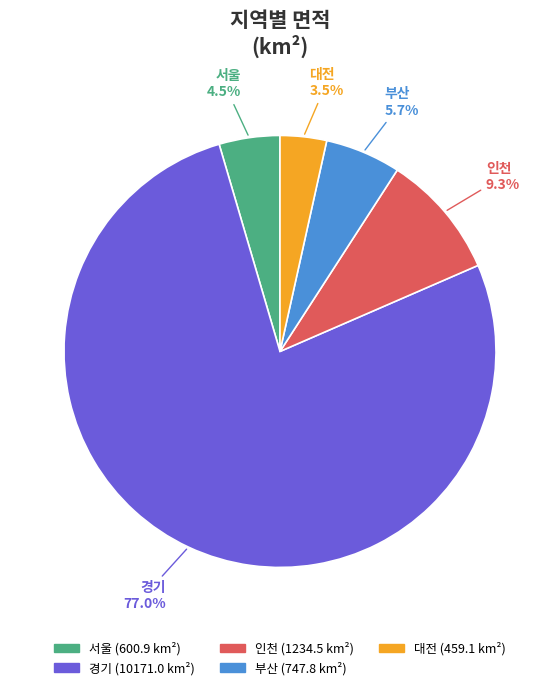

How many slices are in this pie chart?

5